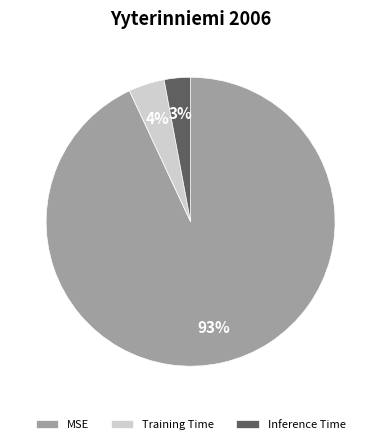

Is the sum of MSE and Inference Time greater than half?

Yes